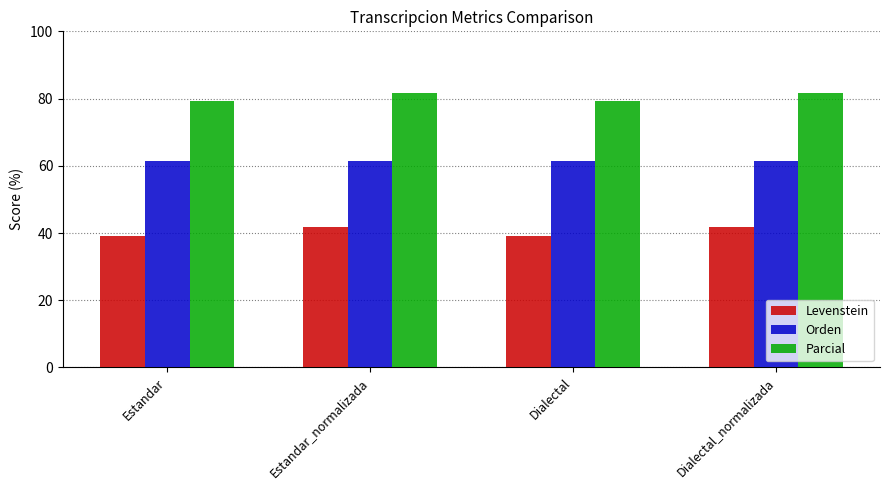

How many values in the Levenstein series are below 41?

2